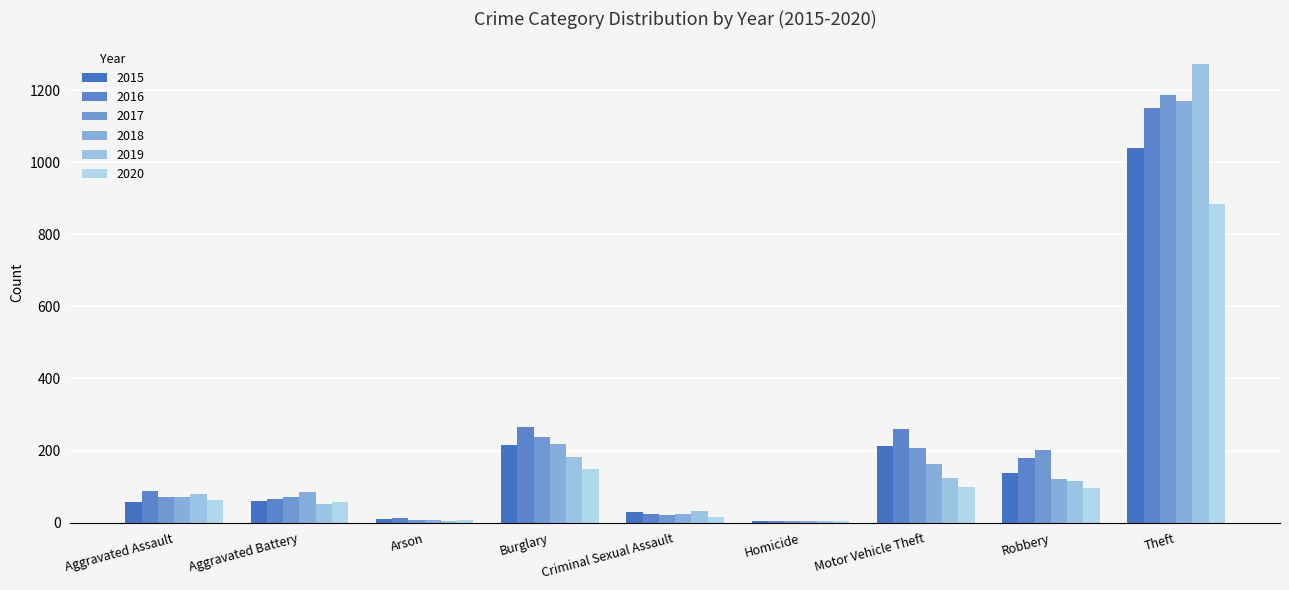

What is the maximum value shown in the chart?

1272